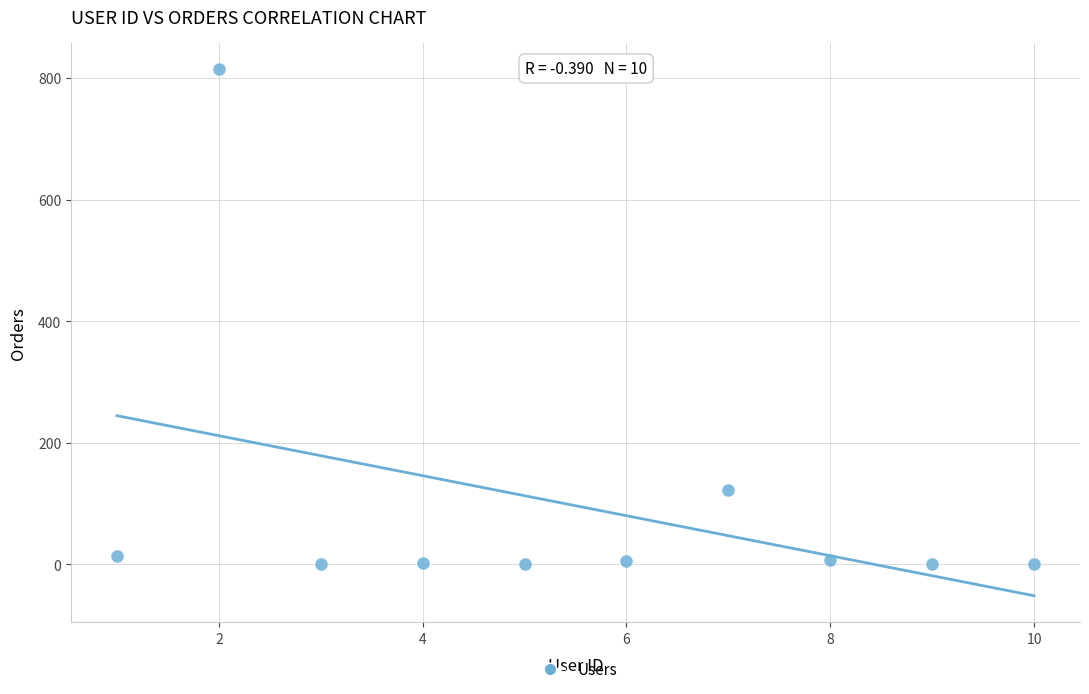

What Y value in the scatter plot is closest to 407?

122